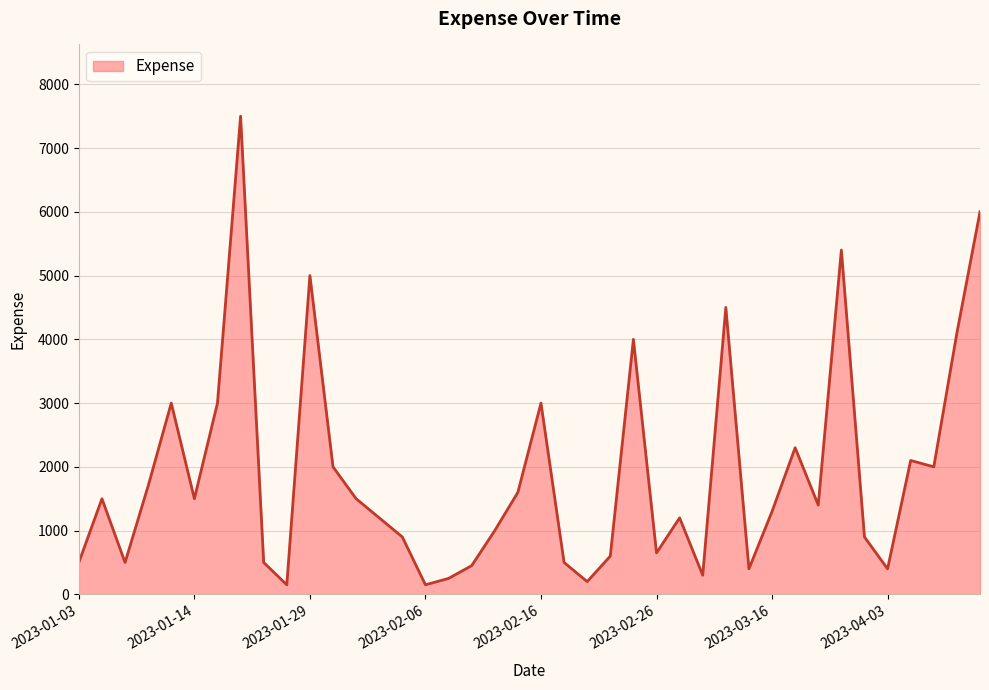

What is the difference between the maximum and minimum values?

7350